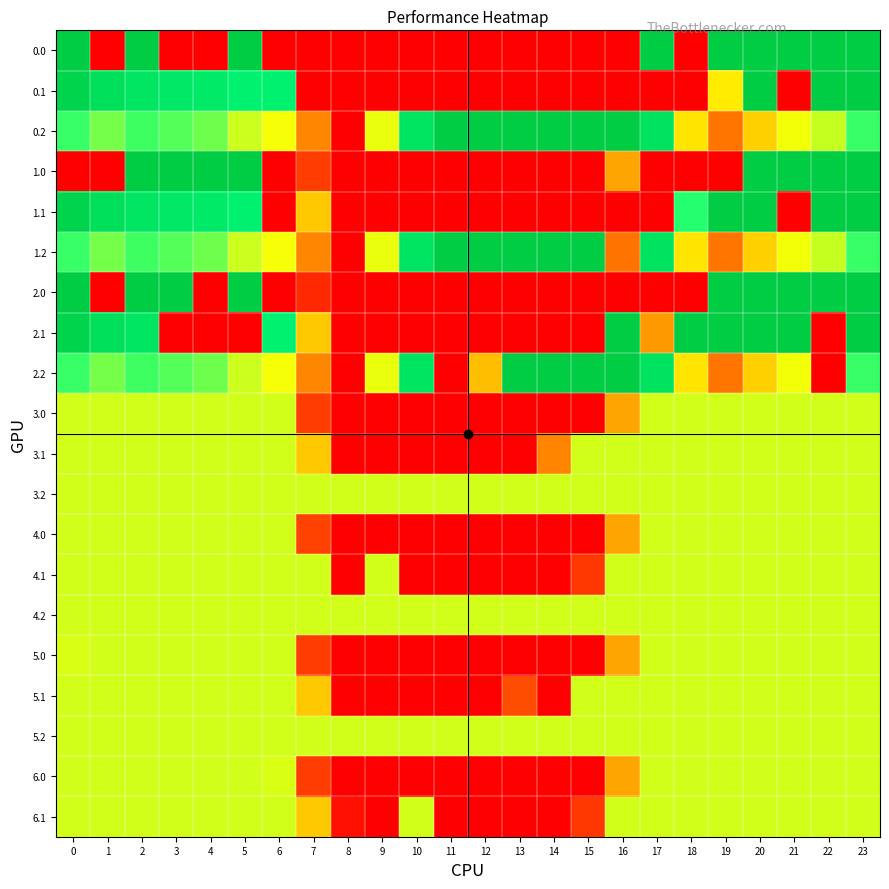

Which has a higher value, 4 or 8?

4